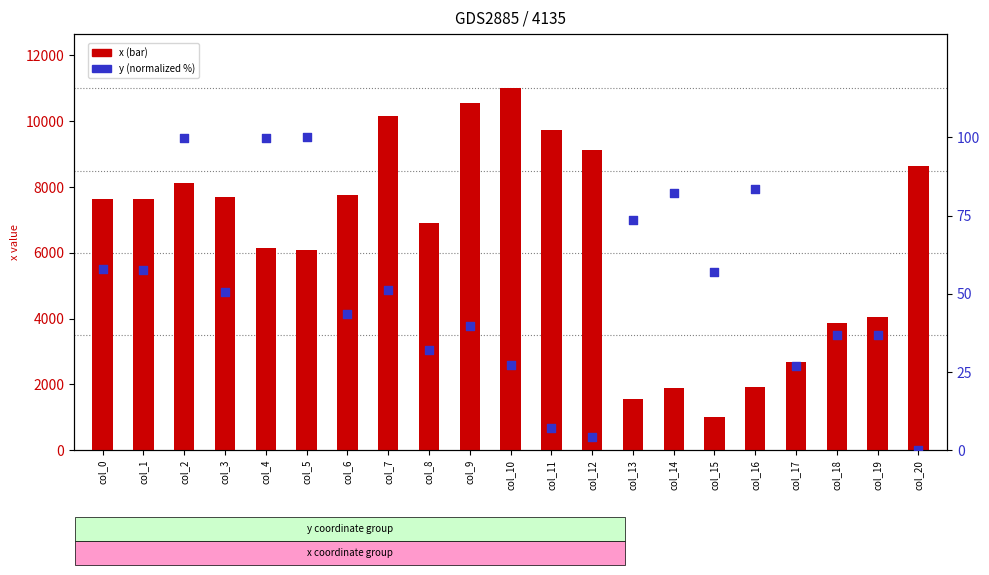

At which category is the sum across all series the highest?

col_10